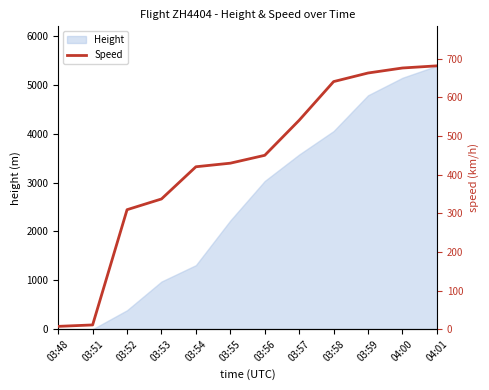

Where is Height nearest to the value 2693?

03:56